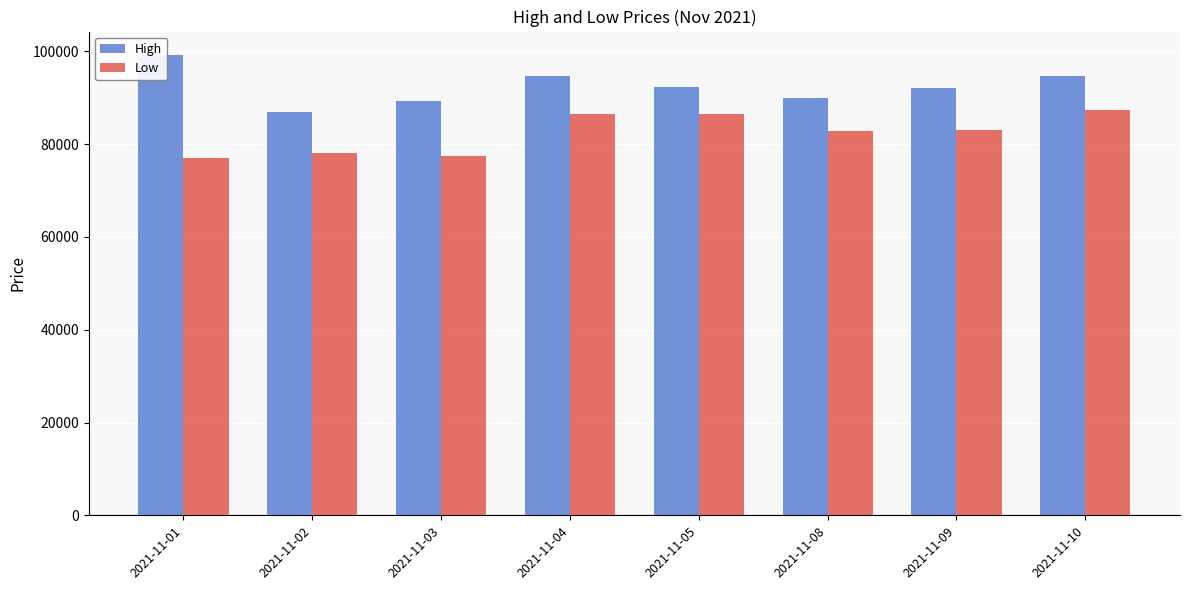

What is the value of the High bar at the 8th from the left?

94700